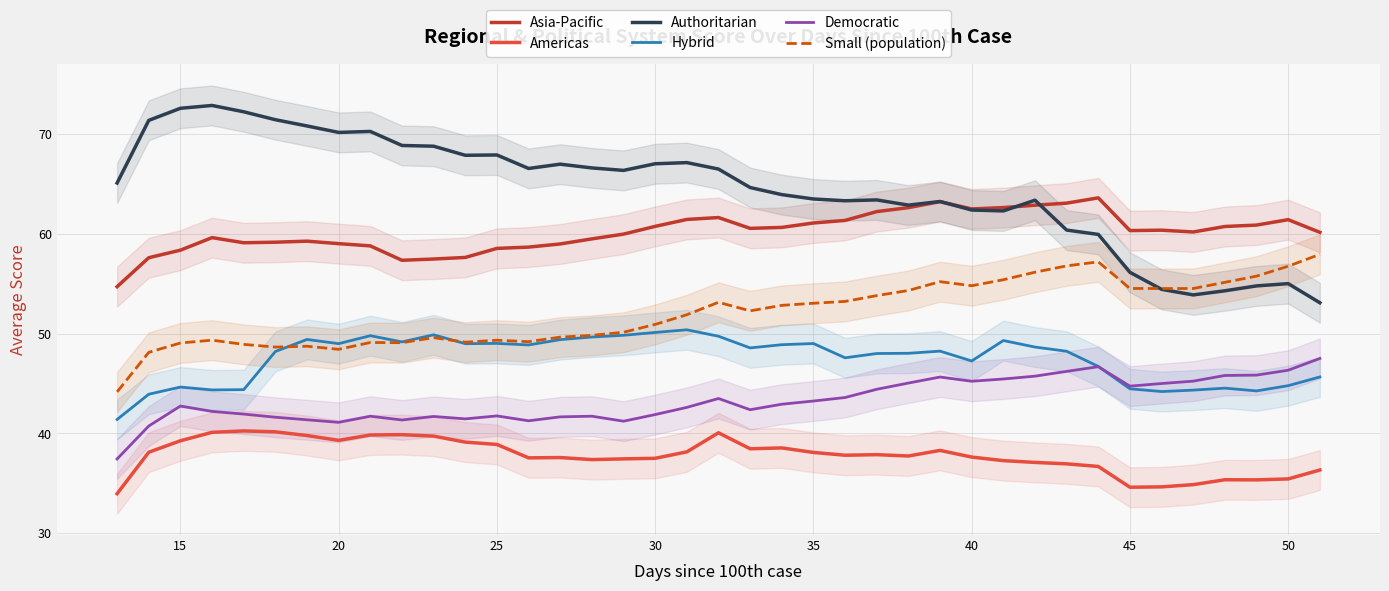

What is the value of the Americas point at the 35th from the left?

34.9